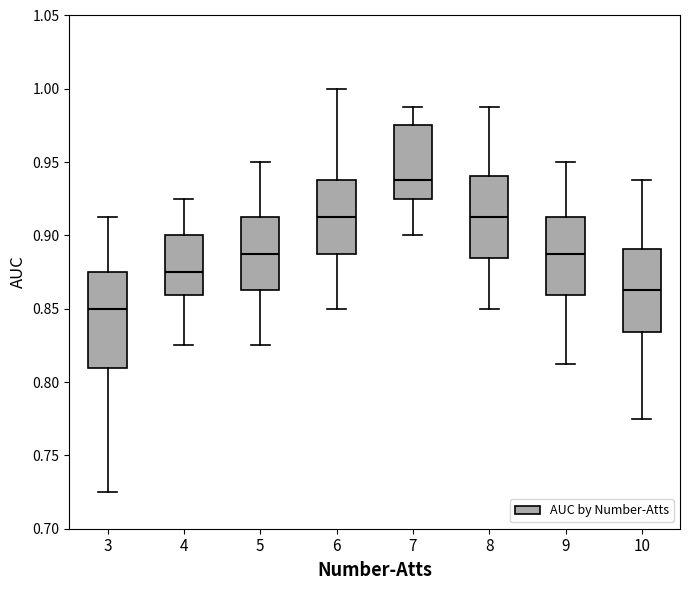

Which box has the lowest median line?

3